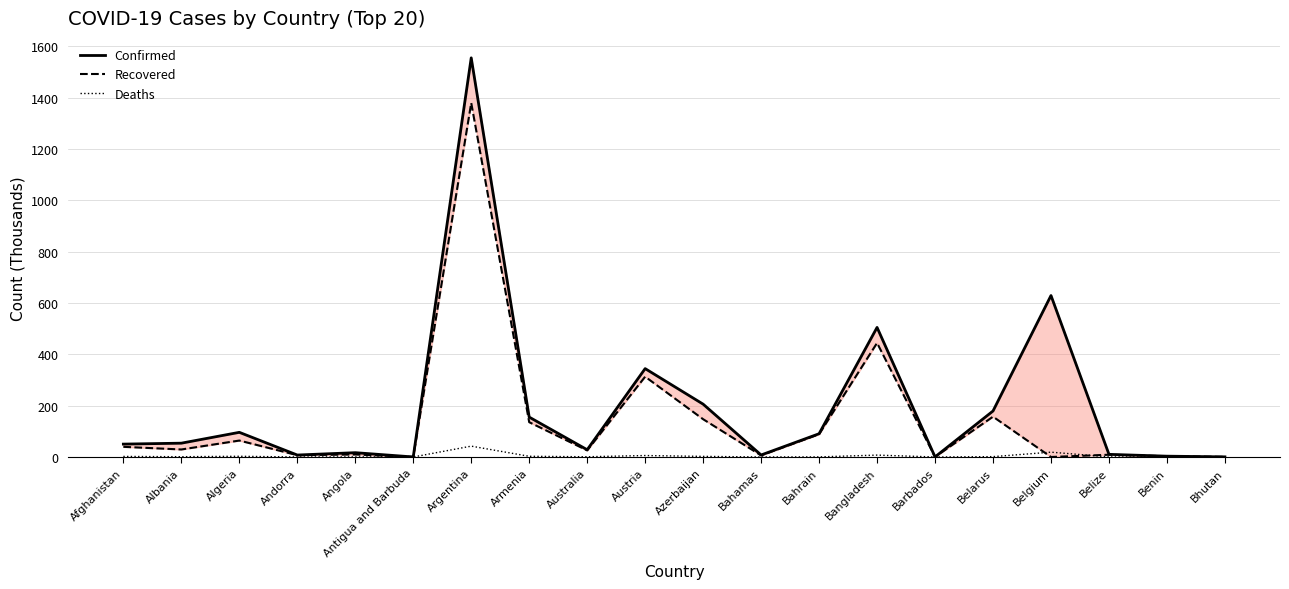

Reading right to left, transcribe all the data shown in this chart.

Confirmed: Bhutan=0.5	Benin=3.2	Belize=10.3	Belgium=629.1	Belarus=179.2	Barbados=0.3	Bangladesh=504.9	Bahrain=90.6	Bahamas=7.8	Azerbaijan=205.9	Austria=344.4	Australia=28.2	Armenia=155.4	Argentina=1555.3	Antigua and Barbuda=0.2	Angola=16.8	Andorra=7.6	Algeria=96.1	Albania=53.8	Afghanistan=50.2
Deaths: Bhutan=0.0	Benin=0.0	Belize=0.2	Belgium=18.8	Belarus=1.3	Barbados=0.0	Bangladesh=7.4	Bahrain=0.3	Bahamas=0.2	Azerbaijan=2.3	Austria=5.7	Australia=0.9	Armenia=2.7	Argentina=42.3	Antigua and Barbuda=0.0	Angola=0.4	Andorra=0.1	Algeria=2.7	Albania=1.1	Afghanistan=2.1